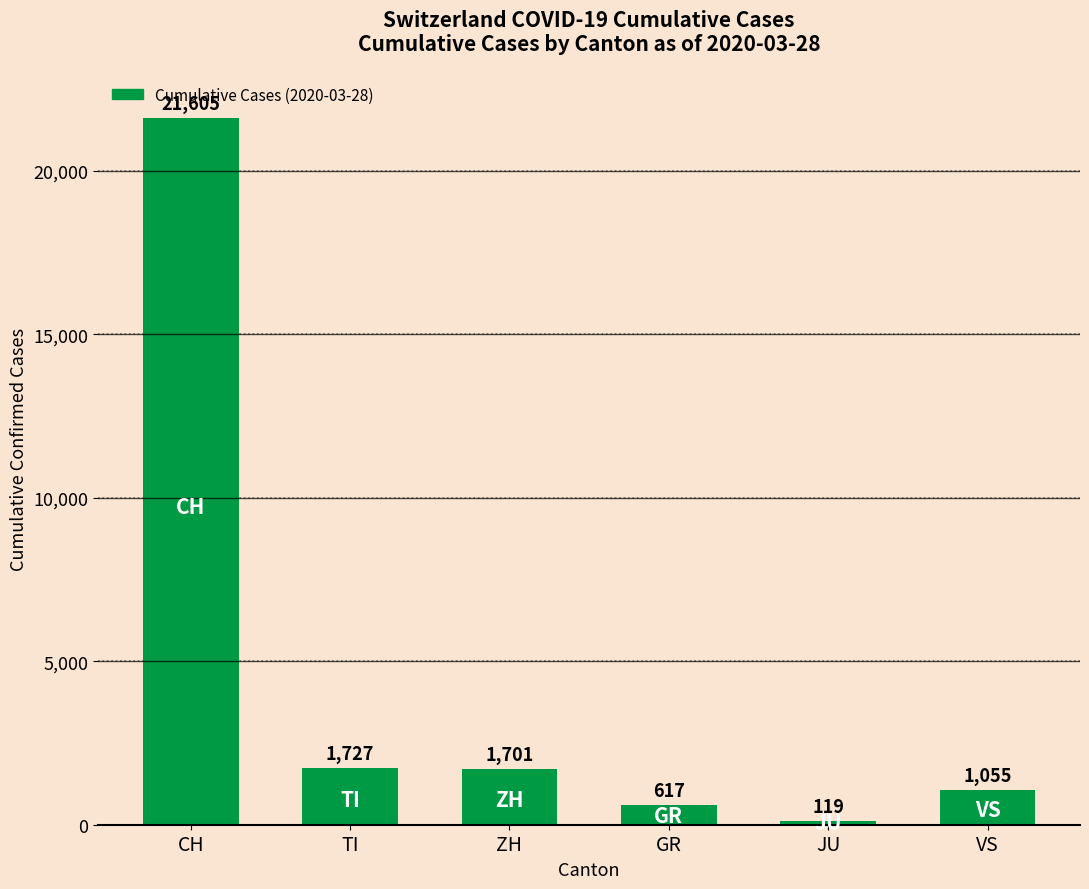

What is the label of the 1st bar from the left?

CH